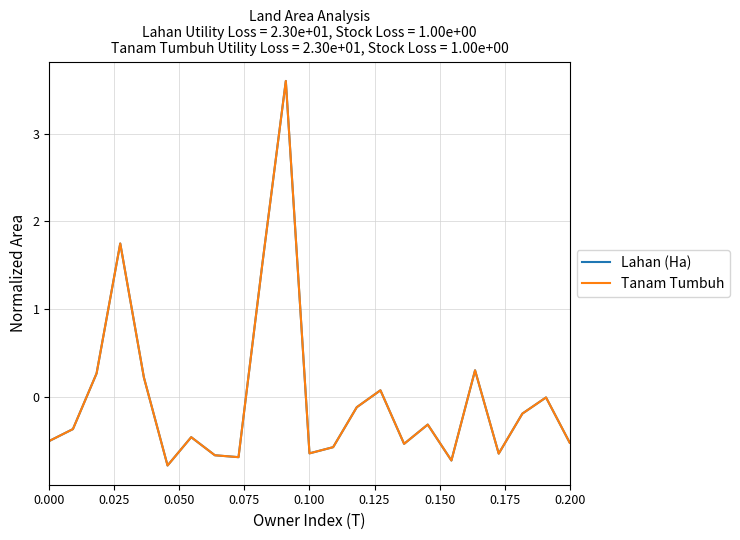

Is this an area chart (filled region under the line)?

No